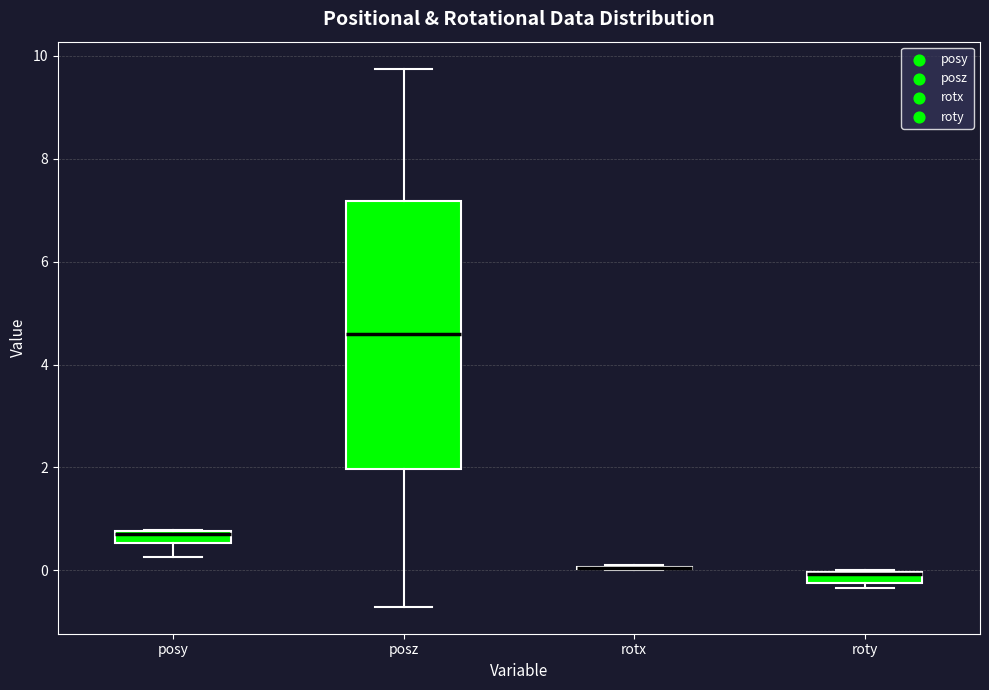

Which box is the tallest, from its lower edge to its upper edge?

posz